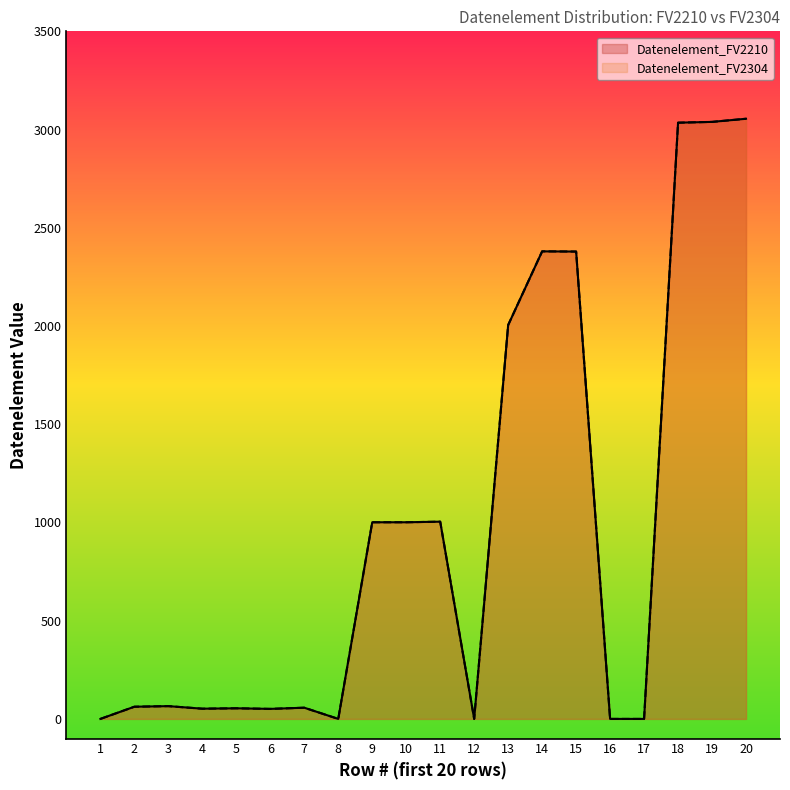

True or false: Datenelement_FV2304 and Datenelement_FV2210 cross at least once.

False